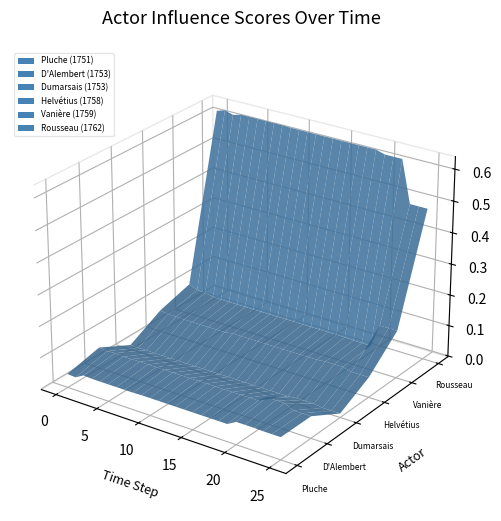

Reading left to right, transcribe all the data shown in this chart.

Pluche (1751): 17654=0.0	17658=0.0	17663=0.1	17655=0.0	17656=0.0	17660=0.0
D'Alembert (1753): 17654=0.1	17658=0.1	17663=0.1	17655=0.1	17656=0.1	17660=0.1
Dumarsais (1753): 17654=0.0	17658=0.0	17663=0.0	17655=0.0	17656=0.0	17660=0.0
Helvétius (1758): 17654=0.1	17658=0.1	17663=0.1	17655=0.1	17656=0.1	17660=0.1
Vanière (1759): 17654=0.1	17658=0.1	17663=0.1	17655=0.1	17656=0.1	17660=0.1
Rousseau (1762): 17654=0.6	17658=0.6	17663=0.6	17655=0.6	17656=0.6	17660=0.6